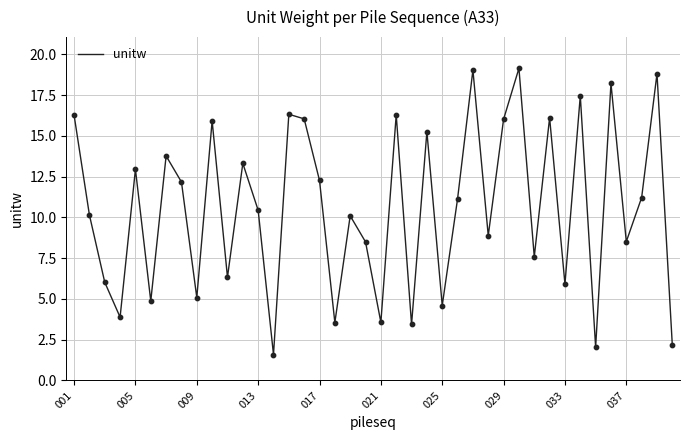

What is the minimum value shown in the chart?

1.6